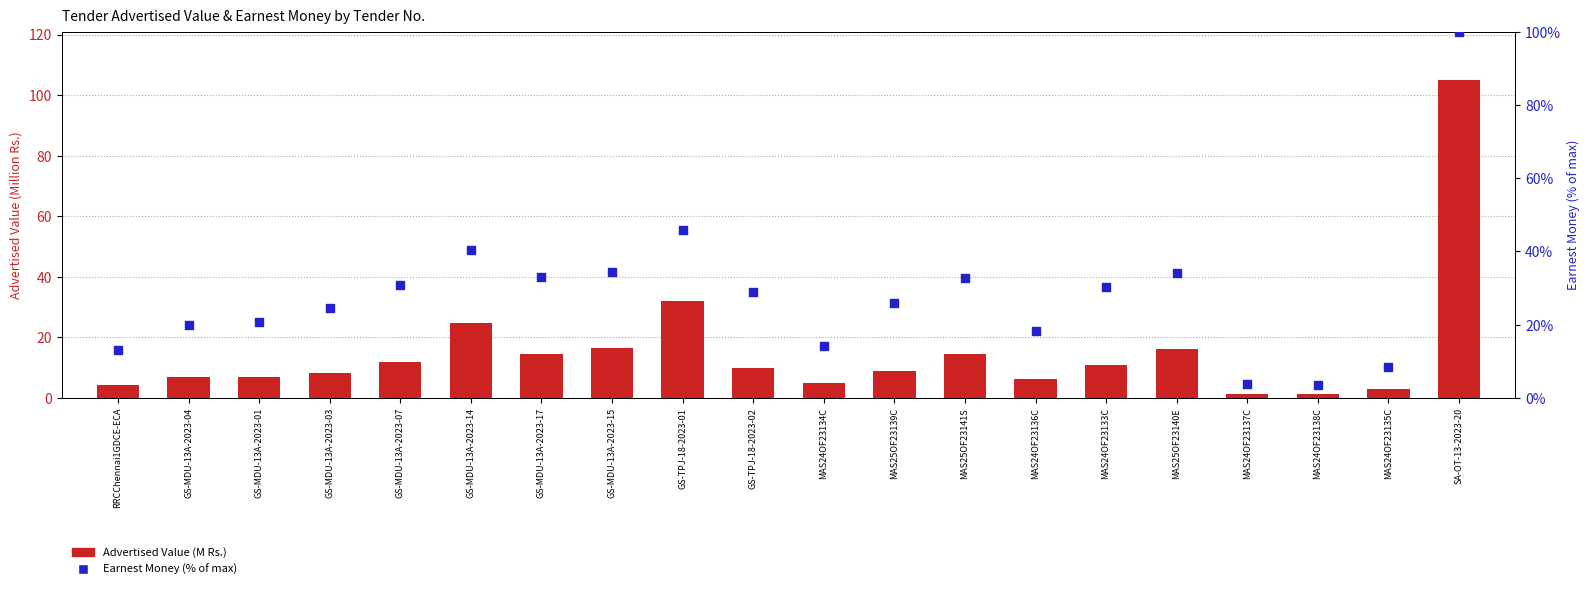

Is the value of Advertised Value (M Rs.) at GS-MDU-13A-2023-04 greater than the value of Earnest Money (% of max) at MAS24OF23134C?

No